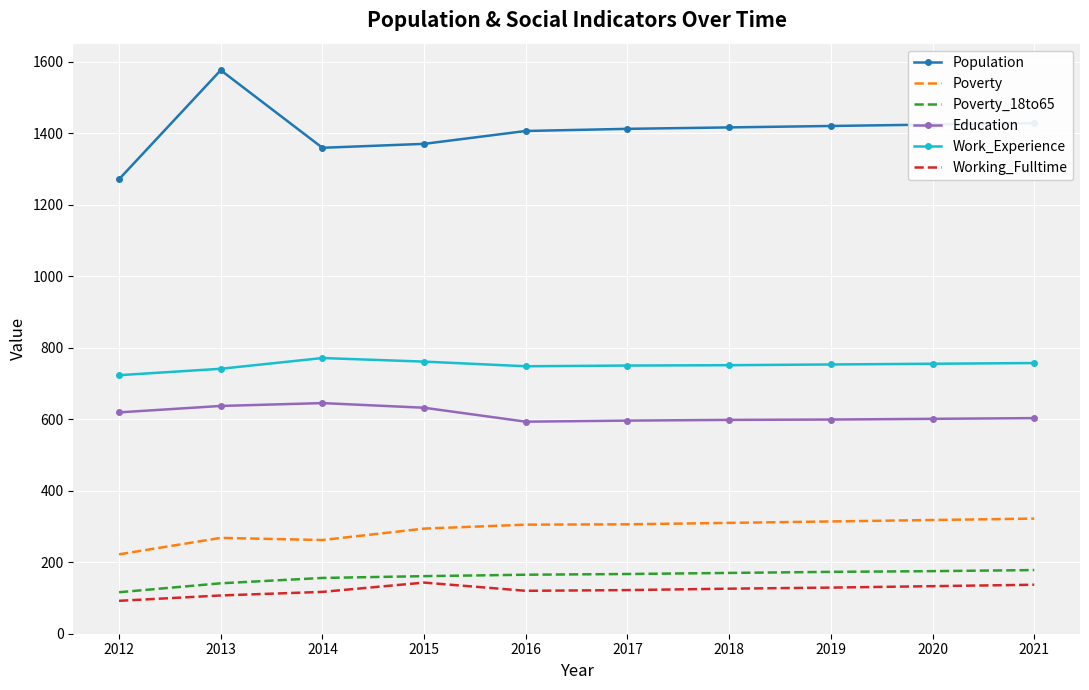

True or false: Work_Experience and Population intersect in this chart.

False